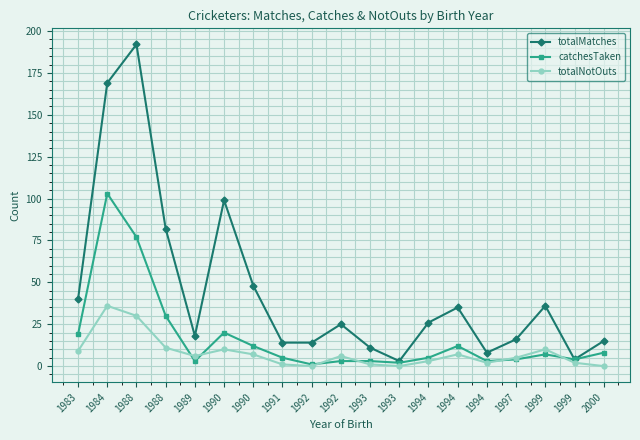

What is the spread (max minus min) of values at 2000?

15